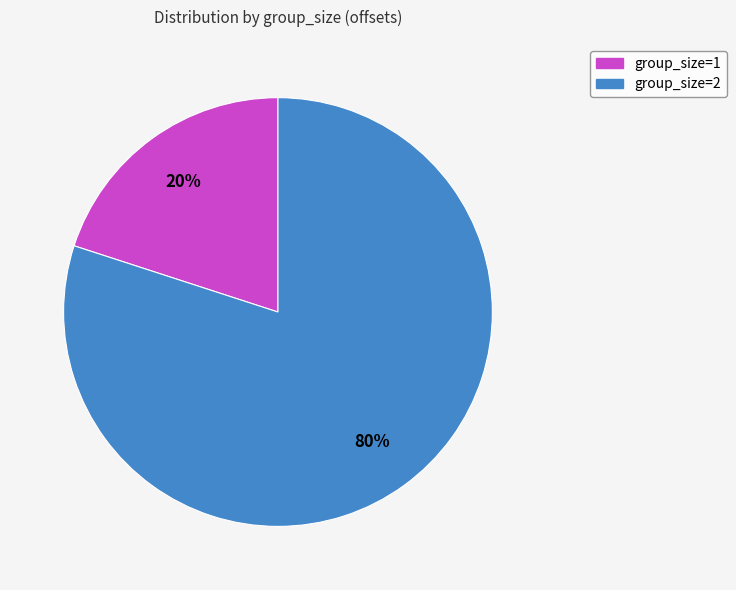

What percentage is the group_size=1 slice, to the nearest percent?

20%